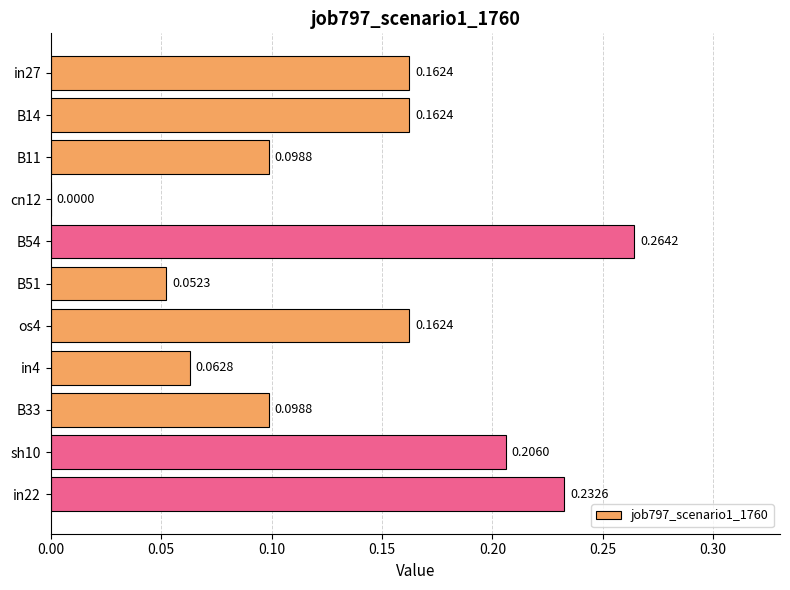

What is the change in value from B33 to in22?

+0.1